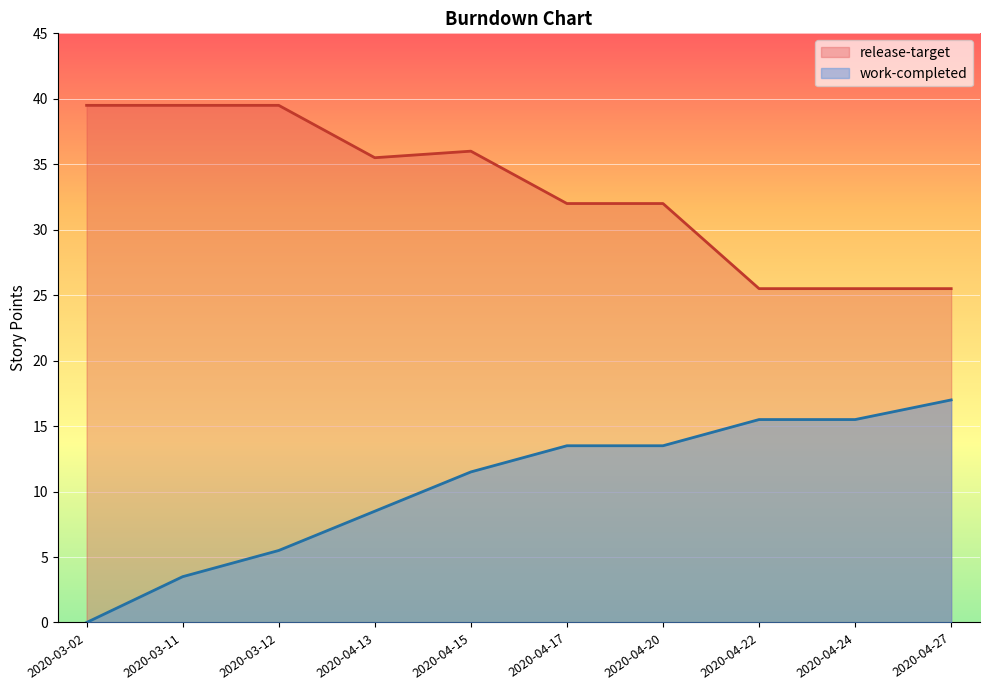

True or false: work-completed and release-target cross at least once.

False